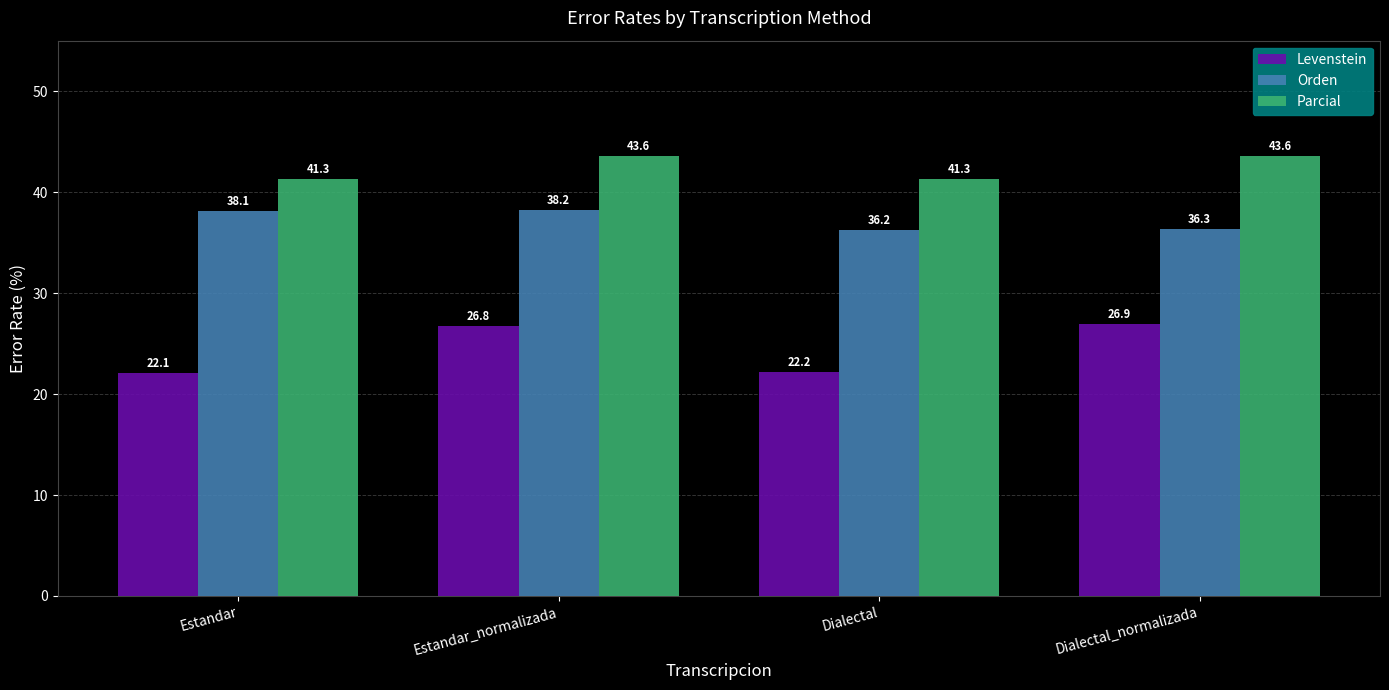

What is the sum of the Levenstein values at Dialectal_normalizada and Estandar?

49.0